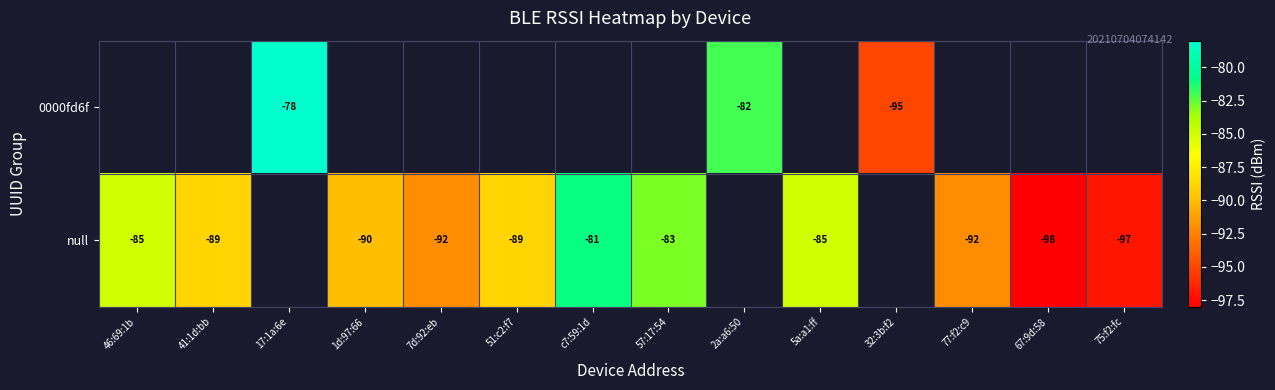

How many series are shown in this chart?

2